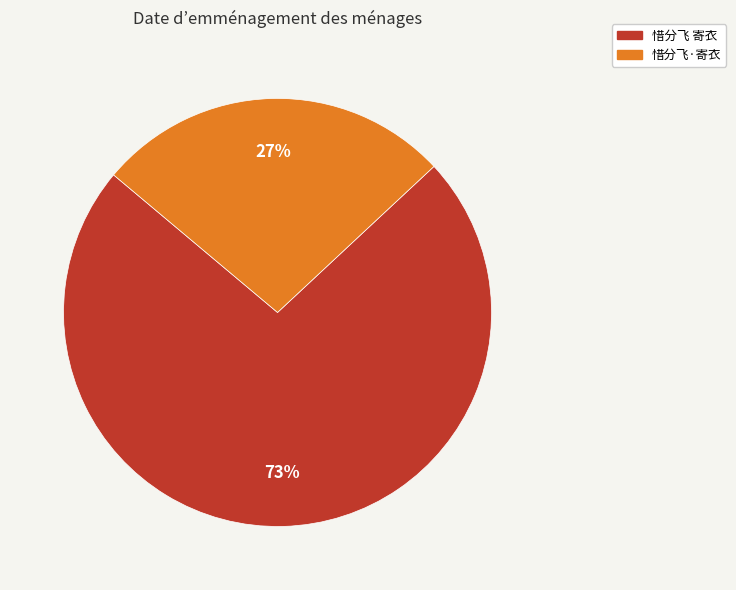

Which has a higher value, 惜分飞 寄衣 or 惜分飞·寄衣?

惜分飞 寄衣